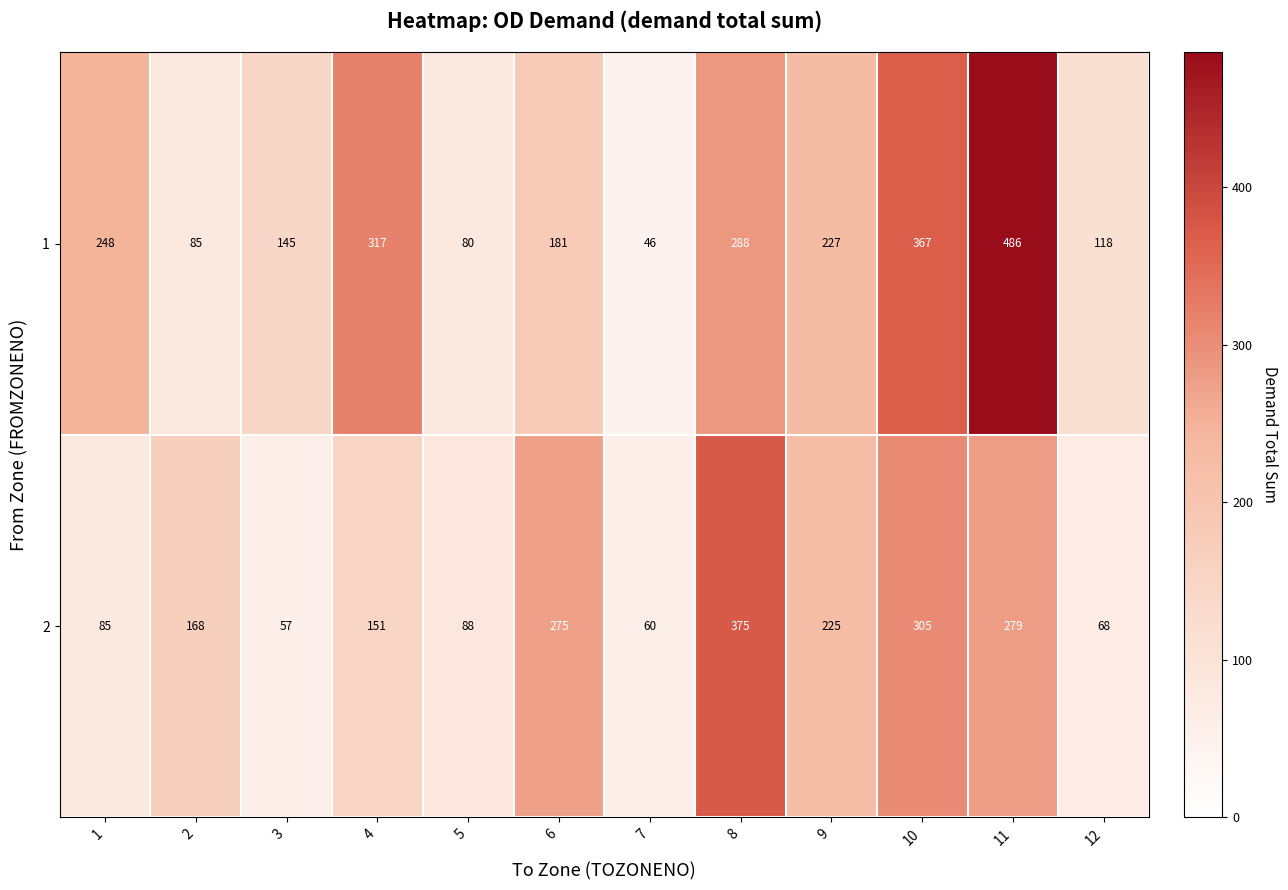

Reading left to right, transcribe all the data shown in this chart.

1: 1=248	2=85	3=145	4=317	5=80	6=181	7=46	8=288	9=227	10=367	11=486	12=118
2: 1=85	2=168	3=57	4=151	5=88	6=275	7=60	8=375	9=225	10=305	11=279	12=68